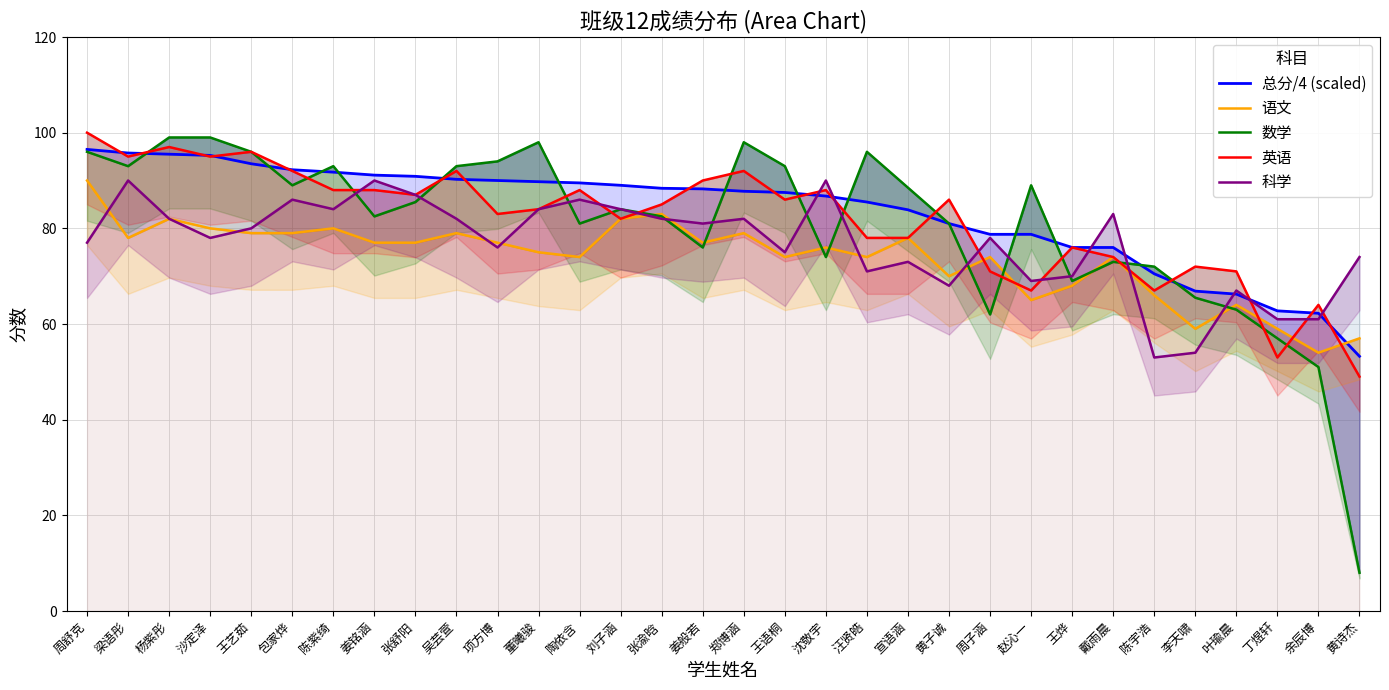

At how many categories does at least one series exceed 71?

29